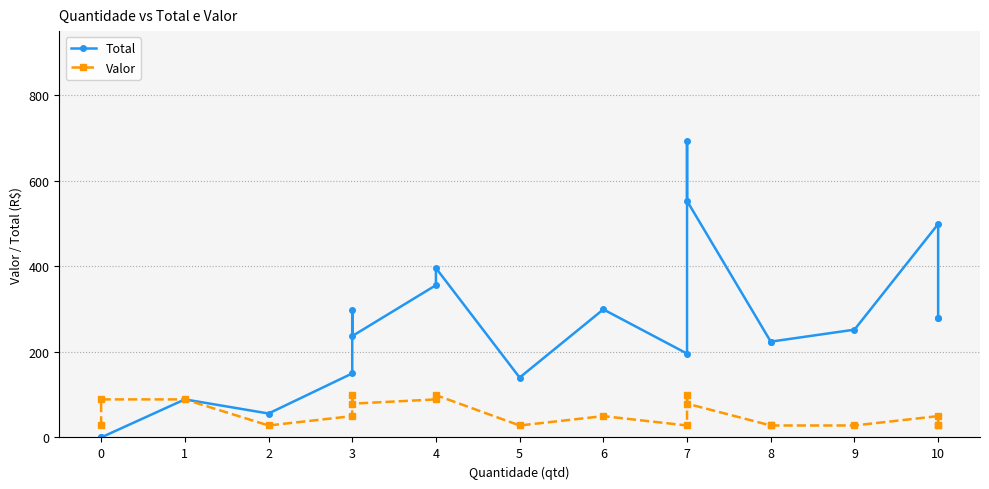

Which series has the largest total across all categories?

Total